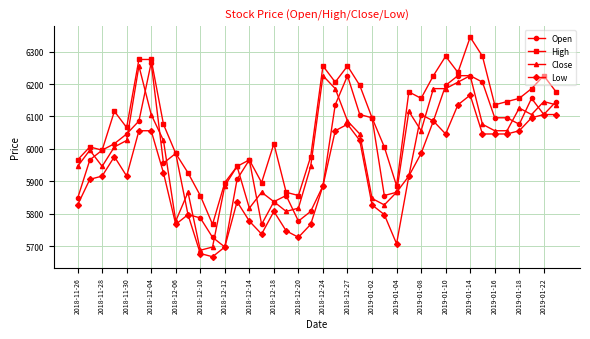

What is the minimum value for High?

5767